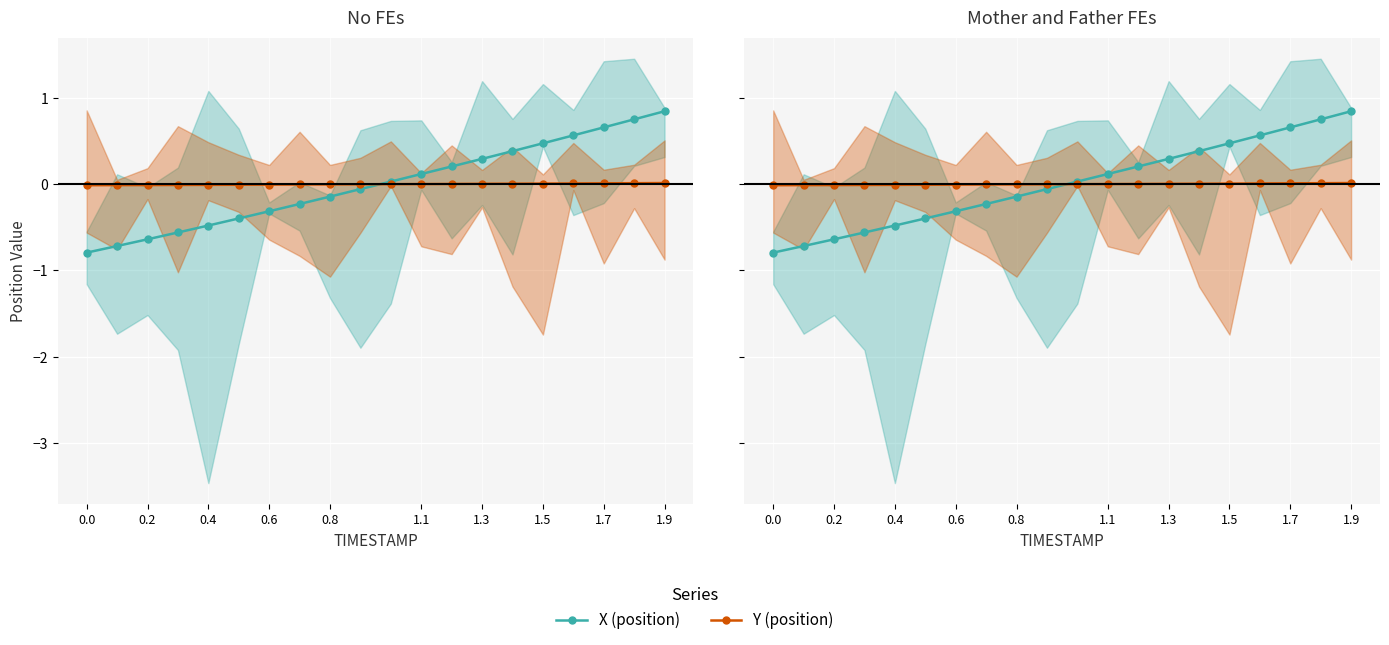

Which series has the widest spread of values?

X (position)